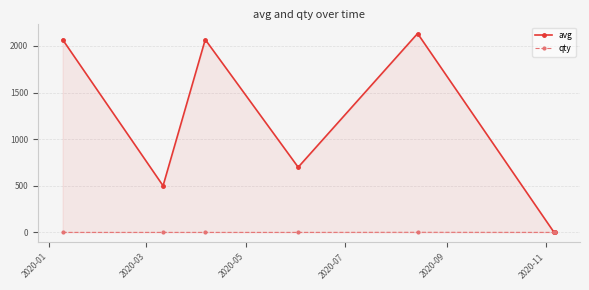

List the series in order of their overall mean, lowest first.

qty, avg